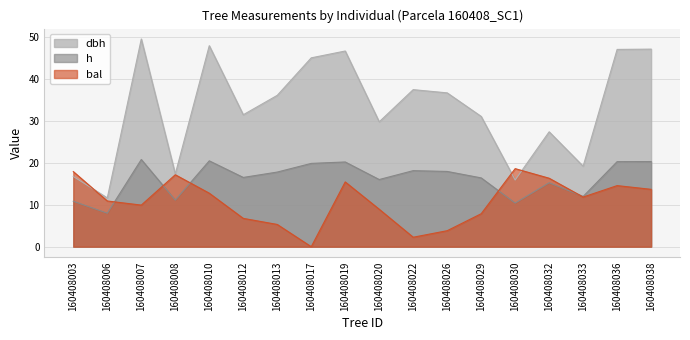

How many interior local peaks does the h series have?

5